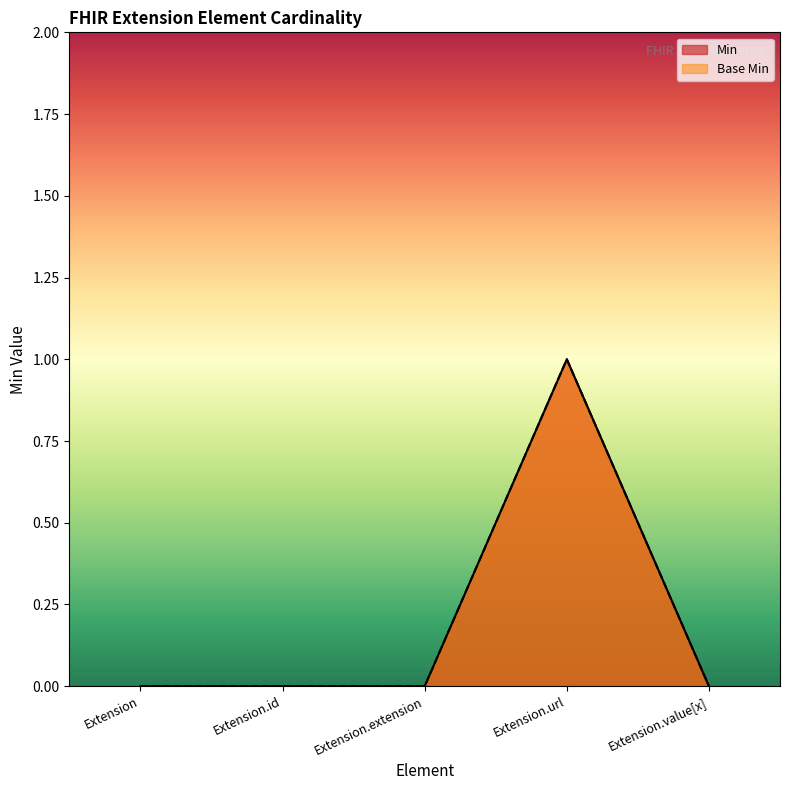

True or false: Min and Base Min intersect in this chart.

False